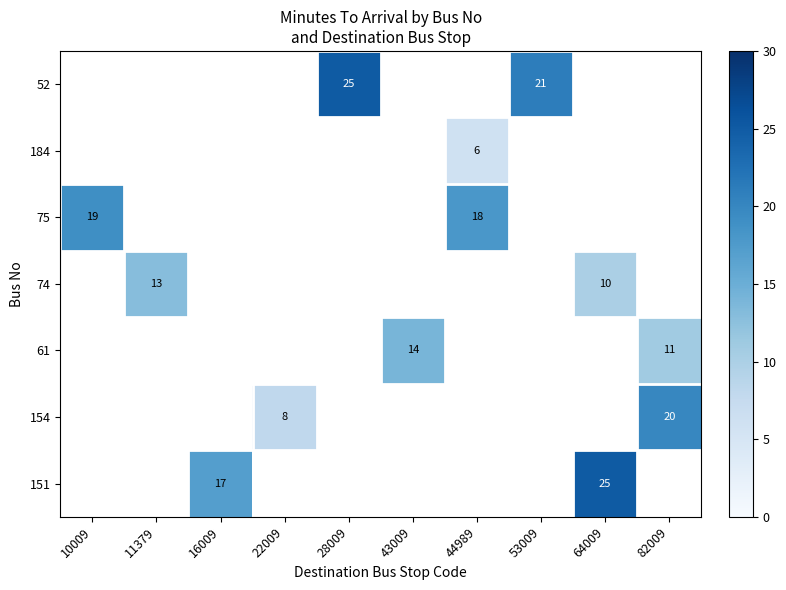

How many categories are shown in the chart?

10